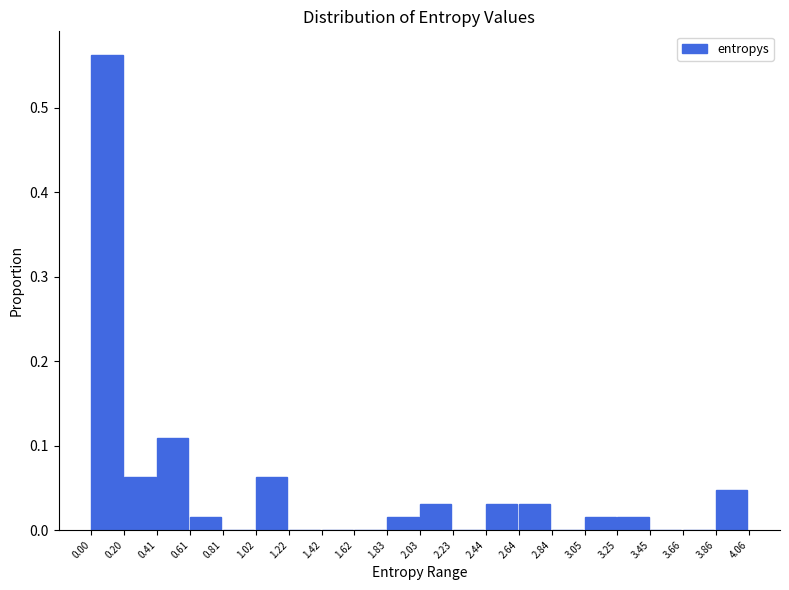

Reading left to right, list every bar in this chart as the range it spans on the x-axis followed by its height. The values are not printed on the chart, so give them approximately, as read against the axis.

0.00 to 0.20: 0.56
0.20 to 0.41: 0.06
0.41 to 0.61: 0.11
0.61 to 0.81: 0.02
0.81 to 1.02: 0
1.02 to 1.22: 0.06
1.22 to 1.42: 0
1.42 to 1.62: 0
1.62 to 1.83: 0
1.83 to 2.03: 0.02
2.03 to 2.23: 0.03
2.23 to 2.44: 0
2.44 to 2.64: 0.03
2.64 to 2.84: 0.03
2.84 to 3.05: 0
3.05 to 3.25: 0.02
3.25 to 3.45: 0.02
3.45 to 3.66: 0
3.66 to 3.86: 0
3.86 to 4.06: 0.05